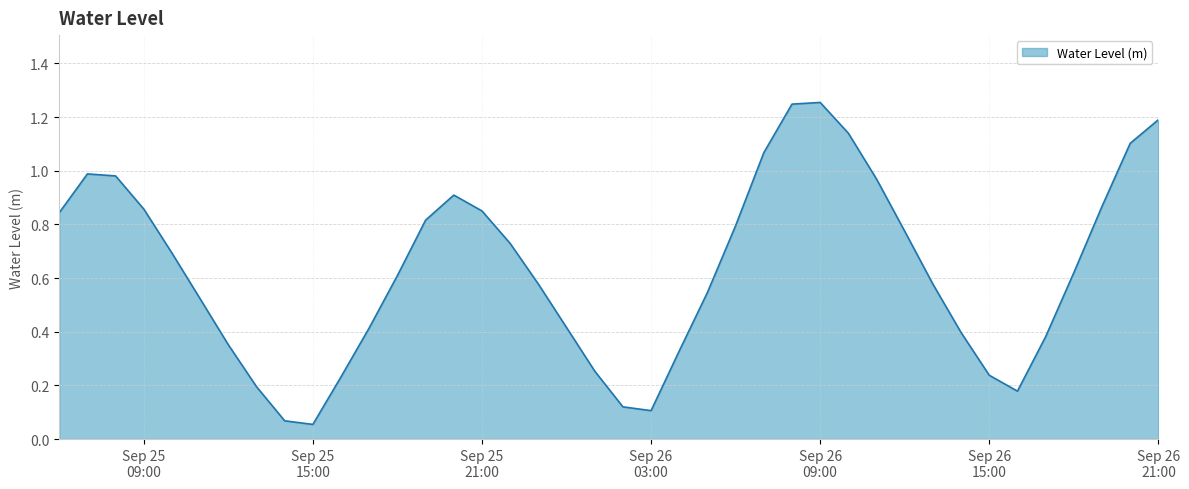

Reading left to right, what are all the values shown in this chart?

0.8	1.0	1.0	0.9	0.7	0.5	0.4	0.2	0.1	0.1	0.2	0.4	0.6	0.8	0.9	0.9	0.7	0.6	0.4	0.3	0.1	0.1	0.3	0.5	0.8	1.1	1.2	1.3	1.1	1.0	0.8	0.6	0.4	0.2	0.2	0.4	0.6	0.9	1.1	1.2